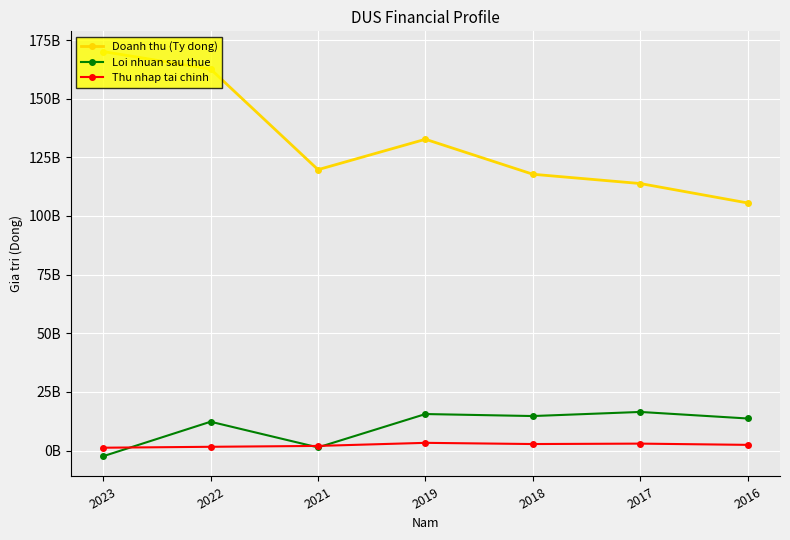

True or false: Doanh thu (Ty dong) has a value of 201965177849 at 2021.

False